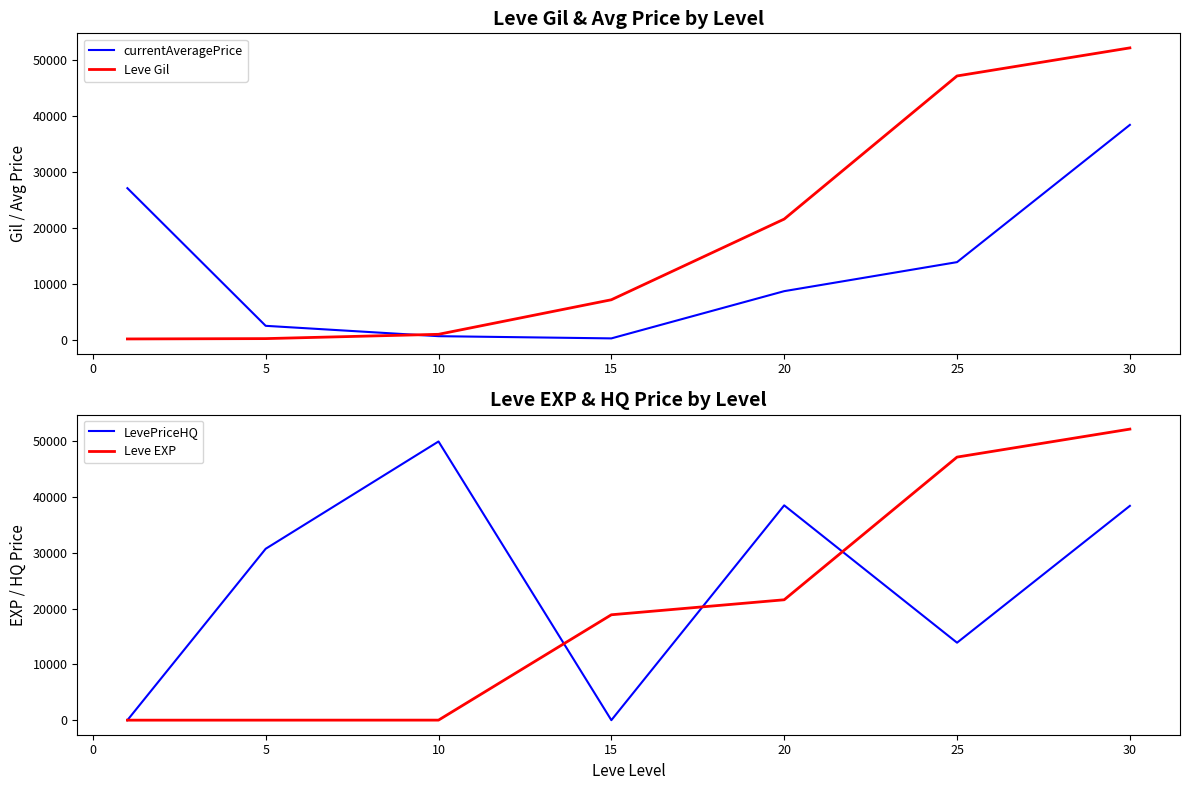

After their last crossing, which series has the higher values: LevePriceHQ or Leve EXP?

Leve EXP